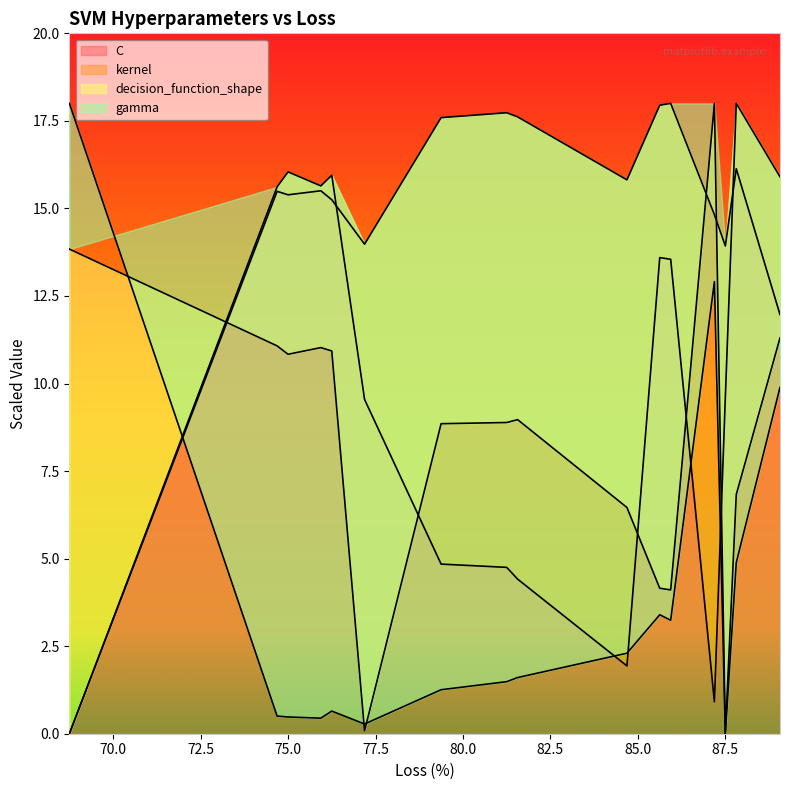

How many positive values does the decision_function_shape series have?

15